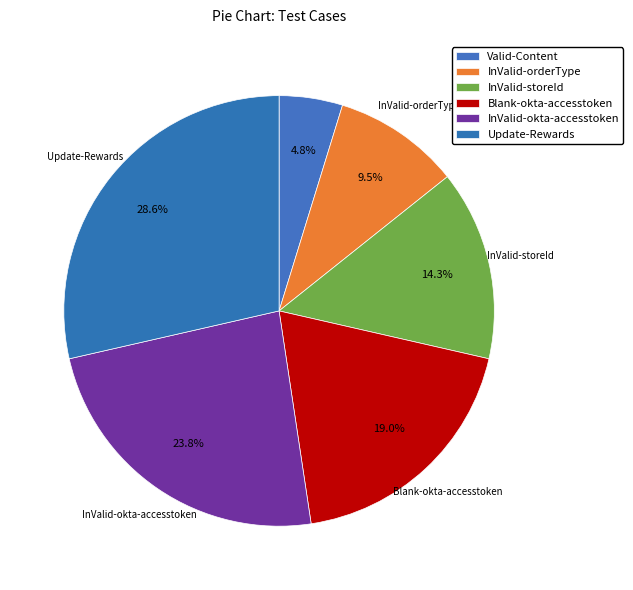

What is the total percentage of Valid-Content and InValid-storeId?

19.0%